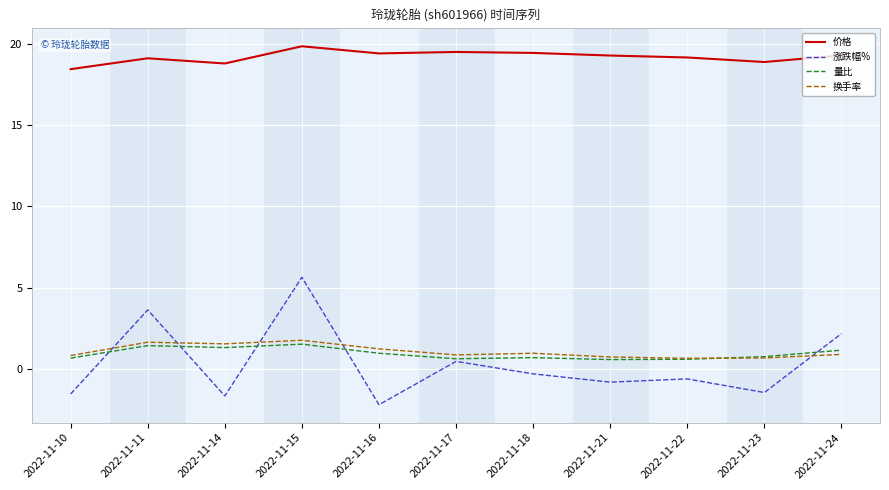

What is the sum of all 价格 values?

211.4